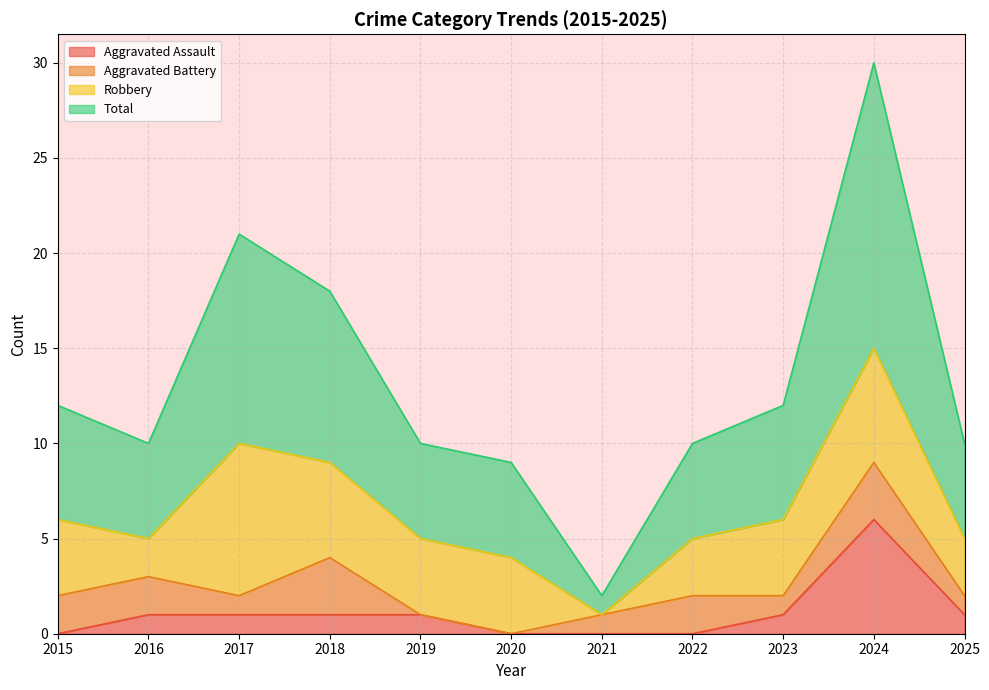

Is it true that Aggravated Assault equals -4 at 2015?

False